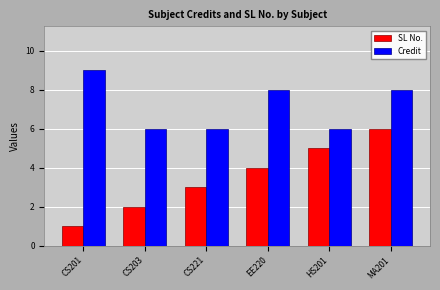

Rank the series by their maximum value, from lowest to highest.

SL No., Credit